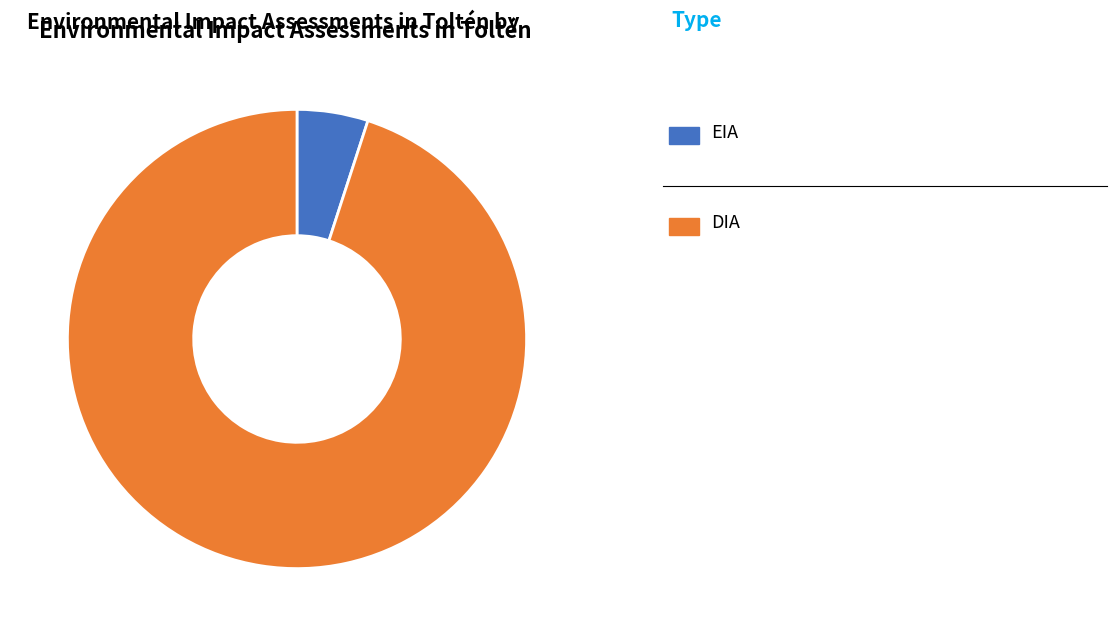

Does any single category account for the majority?

Yes